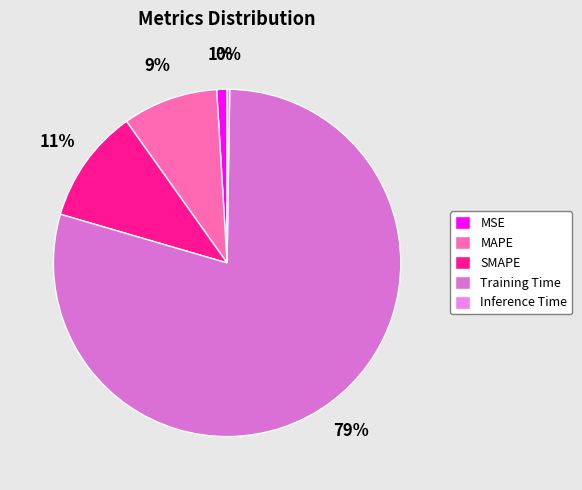

Count the number of slices in the pie.

5